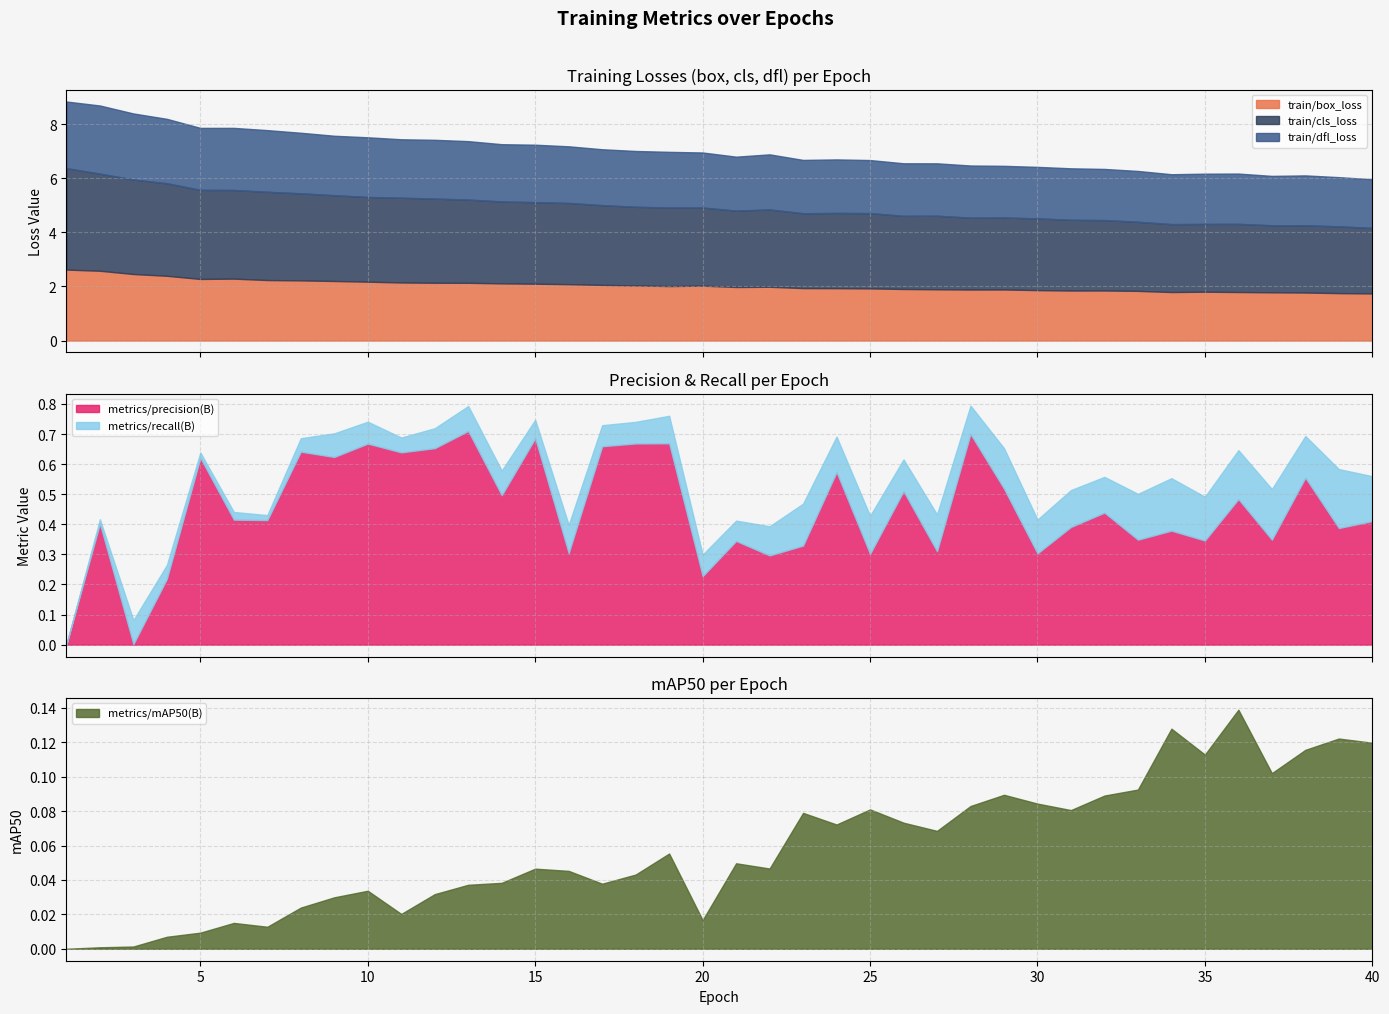

True or false: train/dfl_loss has more than 0 points higher than both neighbors.

True